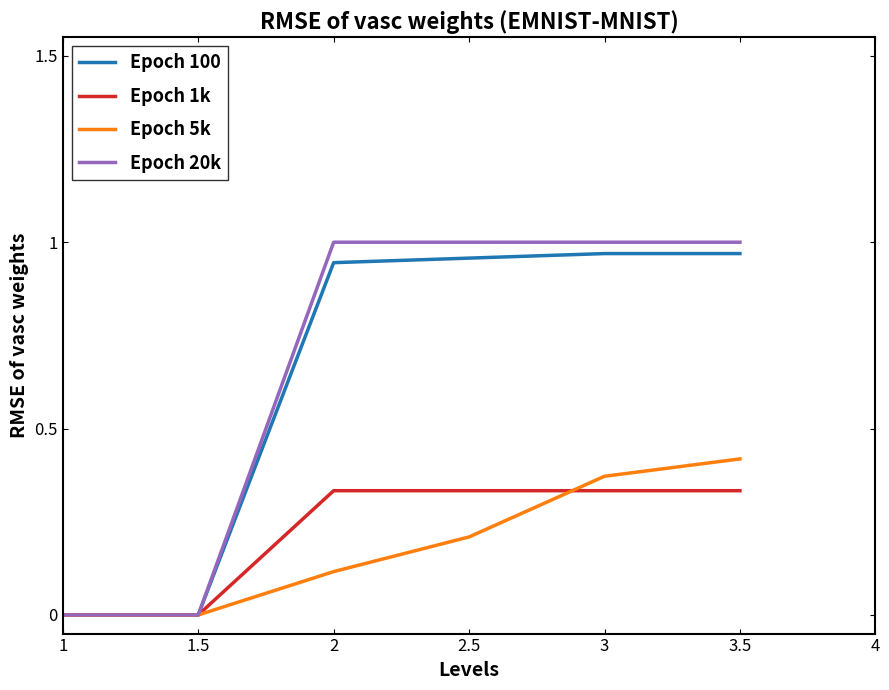

What is the total value across all series at 3.5?

2.7